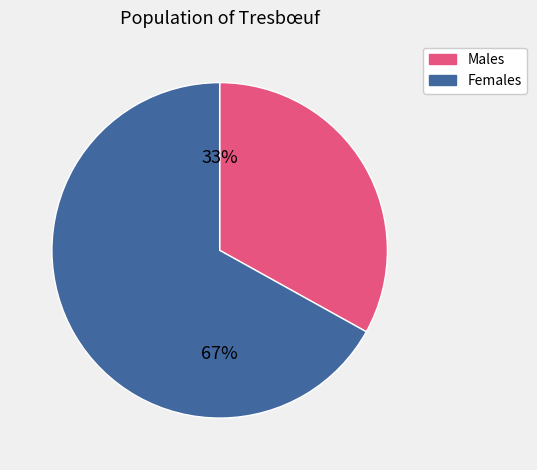

To the nearest percent, what is the difference between the largest and smallest slice percentages?

34%